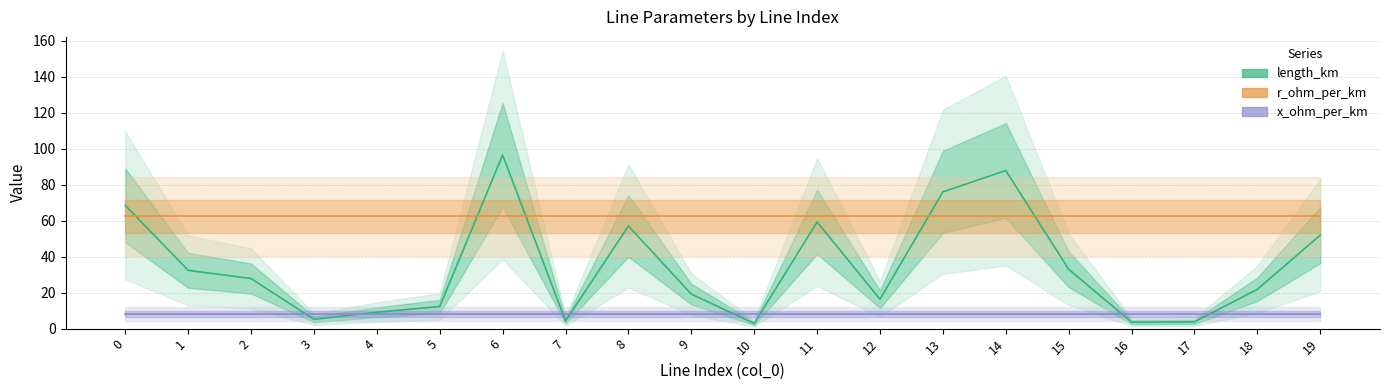

Reading right to left, transcribe all the data shown in this chart.

length_km: 19=52.0	18=21.9	17=3.7	16=3.6	15=33.0	14=87.9	13=76.1	12=16.4	11=59.3	10=2.9	9=19.2	8=57.1	7=4.2	6=96.6	5=12.3	4=9.1	3=5.2	2=27.9	1=32.4	0=68.5
r_ohm_per_km: 19=62.4	18=62.4	17=62.4	16=62.4	15=62.4	14=62.4	13=62.4	12=62.4	11=62.4	10=62.4	9=62.4	8=62.4	7=62.4	6=62.4	5=62.4	4=62.4	3=62.4	2=62.4	1=62.4	0=62.4
x_ohm_per_km: 19=8.0	18=8.0	17=8.0	16=8.0	15=8.0	14=8.0	13=8.0	12=8.0	11=8.0	10=8.0	9=8.0	8=8.0	7=8.0	6=8.0	5=8.0	4=8.0	3=8.0	2=8.0	1=8.0	0=8.0